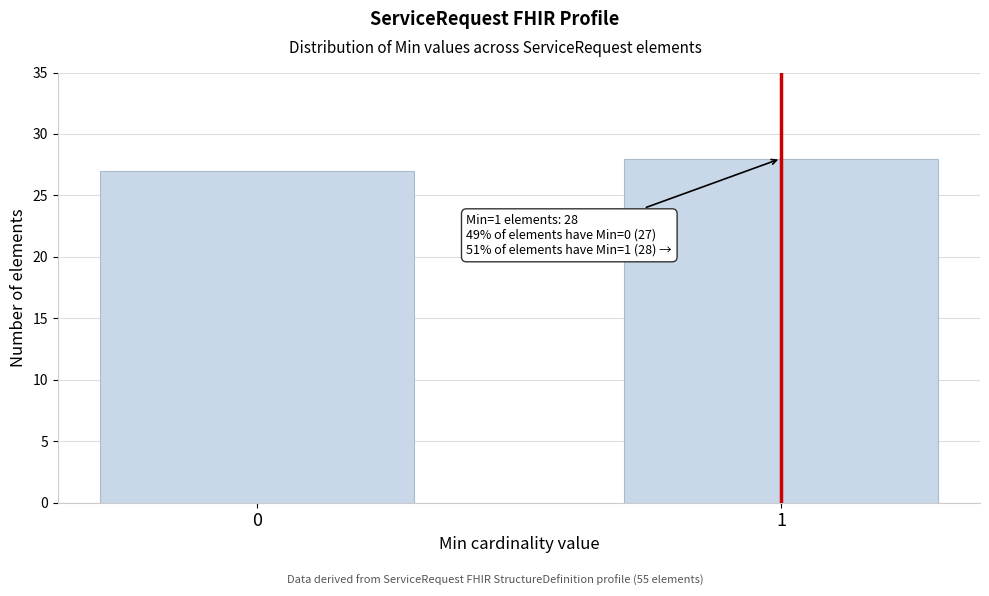

Reading right to left, what are all the values shown in this chart?

1=28	0=27